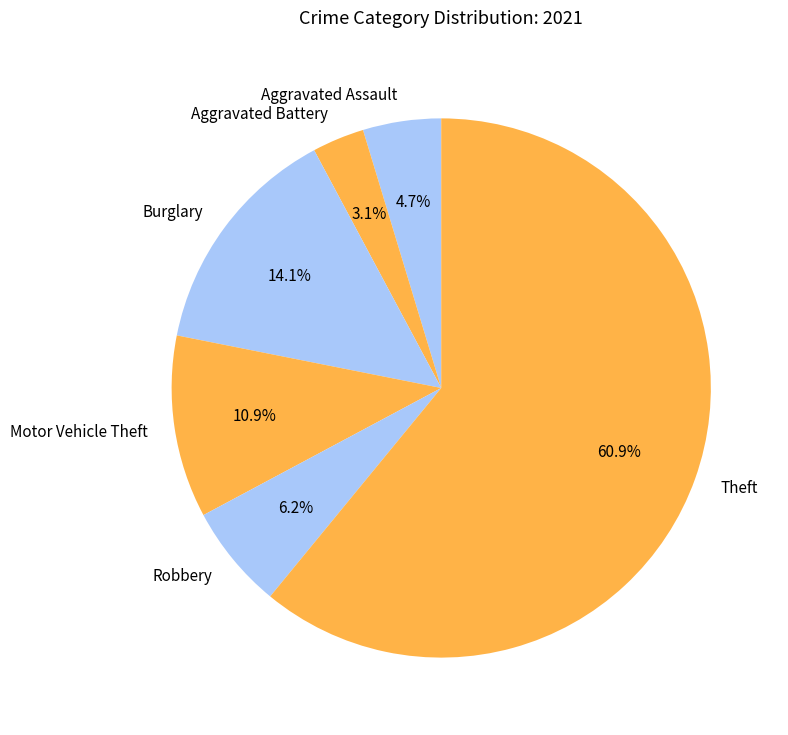

The Theft slice represents 61% of the pie. True or false?

True